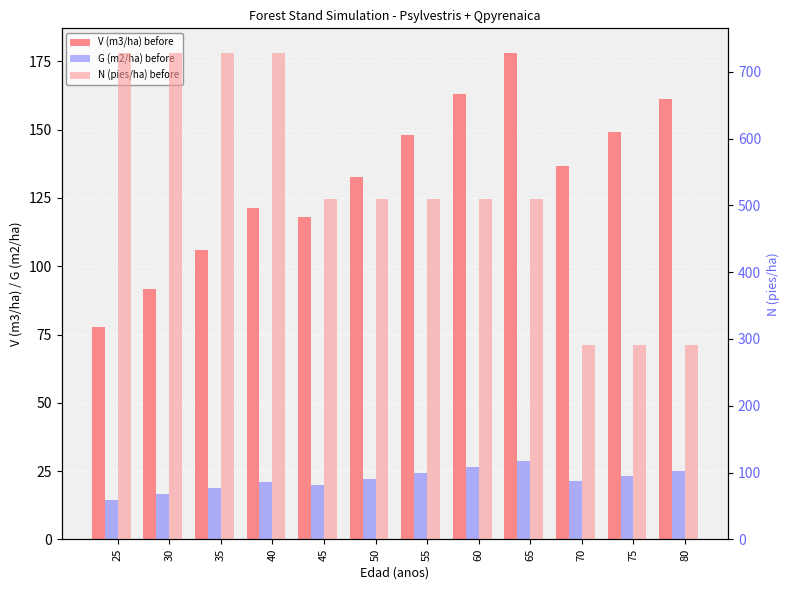

Reading left to right, what are all the values shown in this chart?

V (m3/ha) before: 25=77.7	30=91.7	35=106.0	40=121.2	45=118.1	50=132.8	55=147.9	60=163.1	65=178.2	70=136.8	75=149.0	80=161.2
G (m2/ha) before: 25=14.3	30=16.4	35=18.7	40=21.0	45=19.7	50=21.9	55=24.2	60=26.4	65=28.6	70=21.4	75=23.2	80=24.9
N (pies/ha) before: 25=728.6	30=728.6	35=728.6	40=728.6	45=510.0	50=510.0	55=510.0	60=510.0	65=510.0	70=290.7	75=290.7	80=290.7